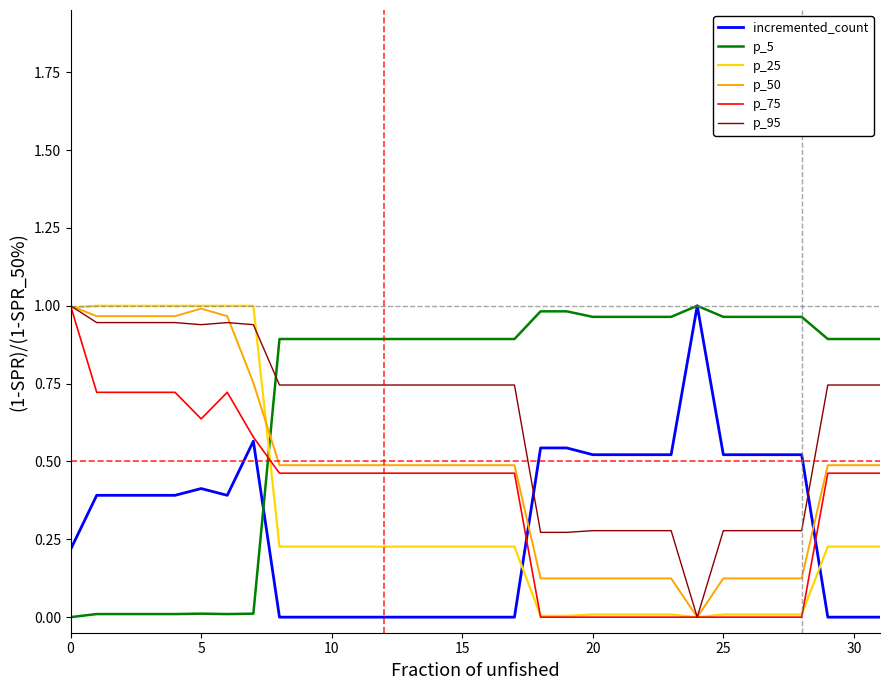

How many intersections are there between p_75 and p_5?

1